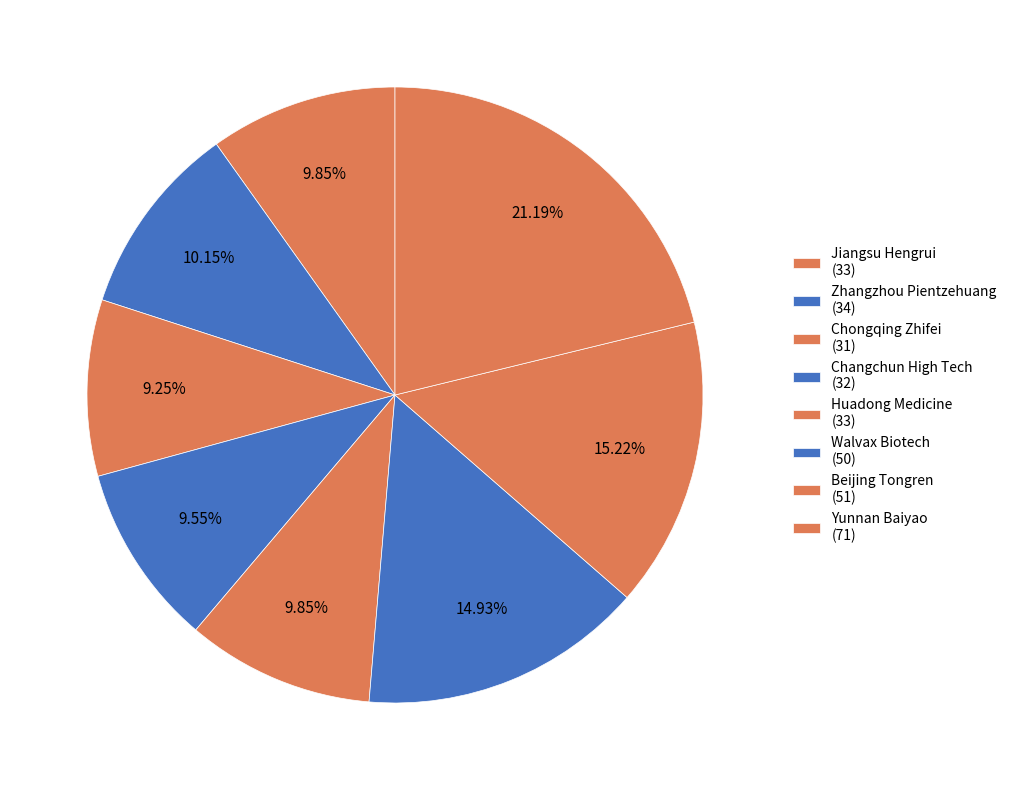

What is the smallest slice in the pie chart?

Chongqing Zhifei